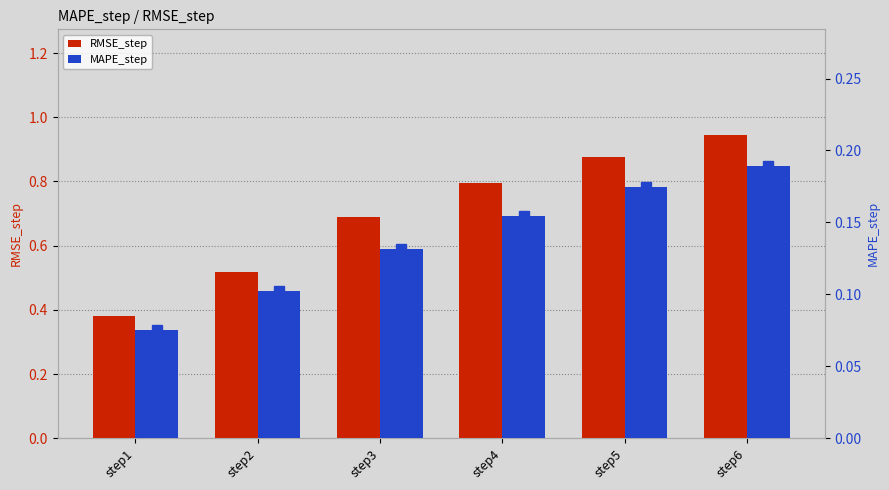

Reading left to right, what are all the values shown in this chart?

RMSE_step: step1=0.4	step2=0.5	step3=0.7	step4=0.8	step5=0.9	step6=0.9
MAPE_step: step1=0.1	step2=0.1	step3=0.1	step4=0.2	step5=0.2	step6=0.2